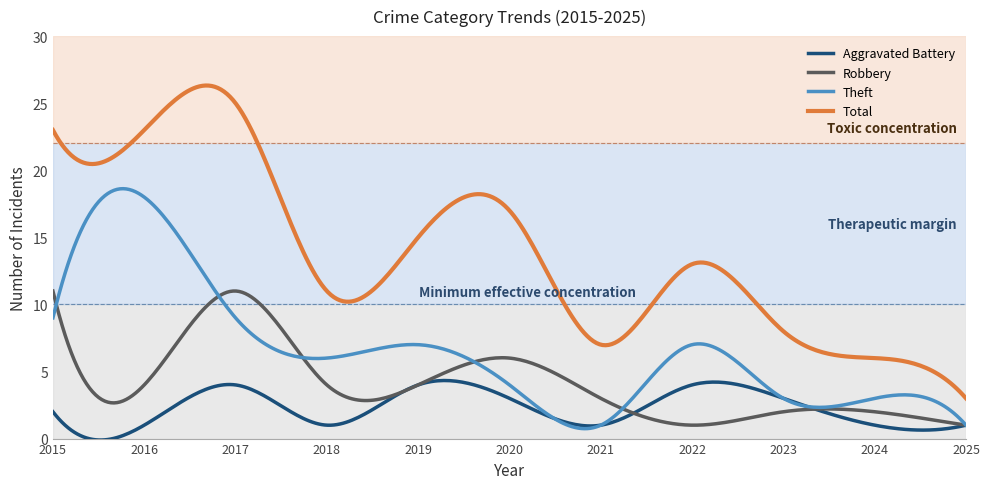

Which series has the widest spread of values?

Total